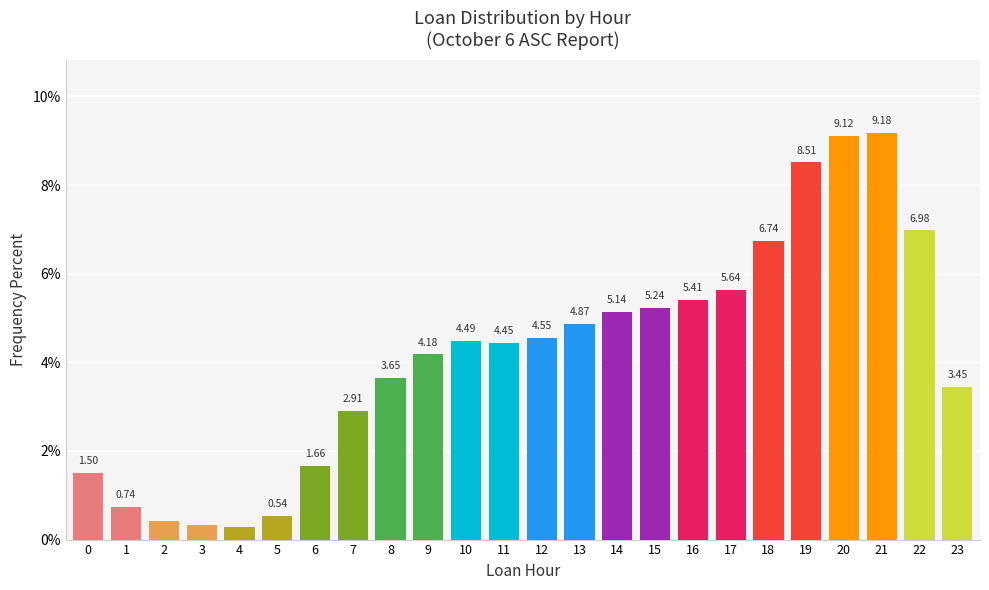

Approximately how many times larger is the value at 17 compared to 18?

0.8